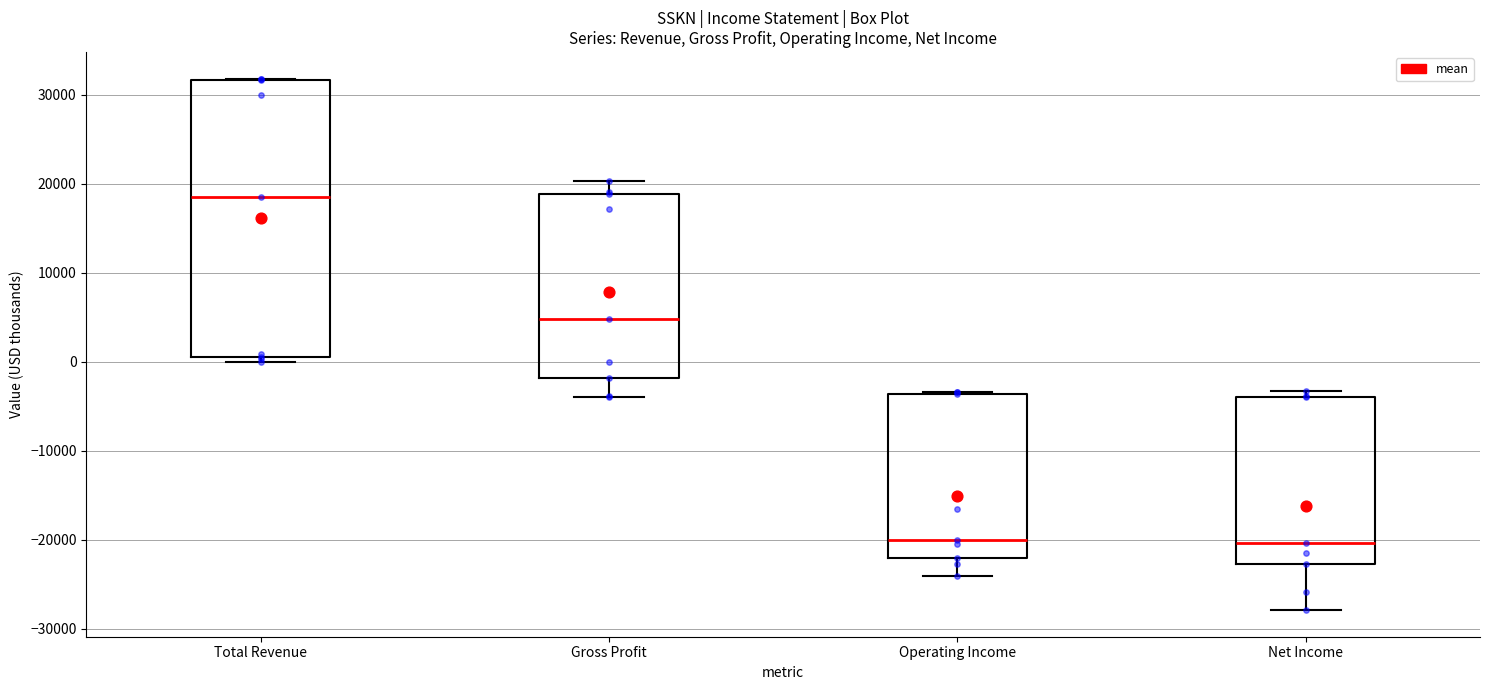

Reading left to right, read every box against the y-axis: the position of its median line, the range the box covers, and the ends of its whiskers. The values are not printed on the chart, so give them approximately, as read against the axis.

Total Revenue: median 19000, box 1000 to 32000, whiskers 0 to 32000
Gross Profit: median 5000, box -2000 to 19000, whiskers -4000 to 20000
Operating Income: median -20000, box -22000 to -4000, whiskers -24000 to -3000
Net Income: median -20000, box -23000 to -4000, whiskers -28000 to -3000